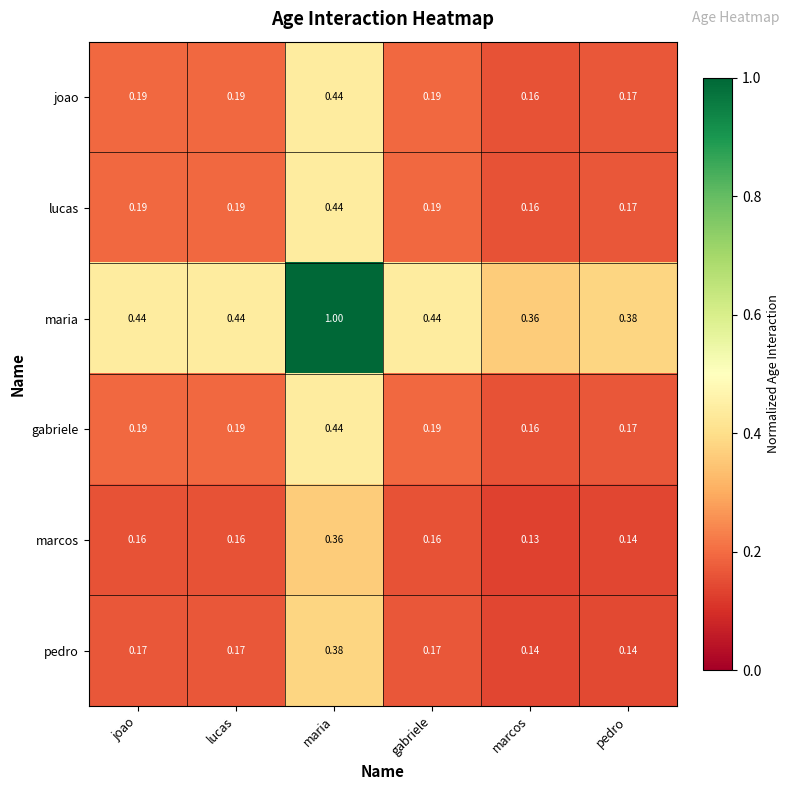

At which label is joao closest to 0?

marcos